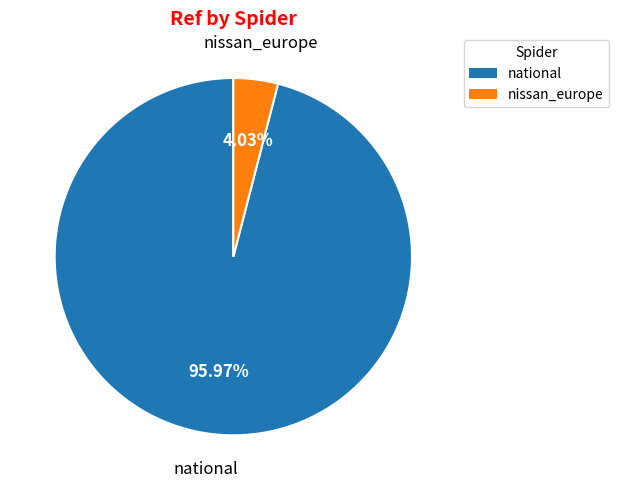

What portion of the pie excludes national?

4.0%